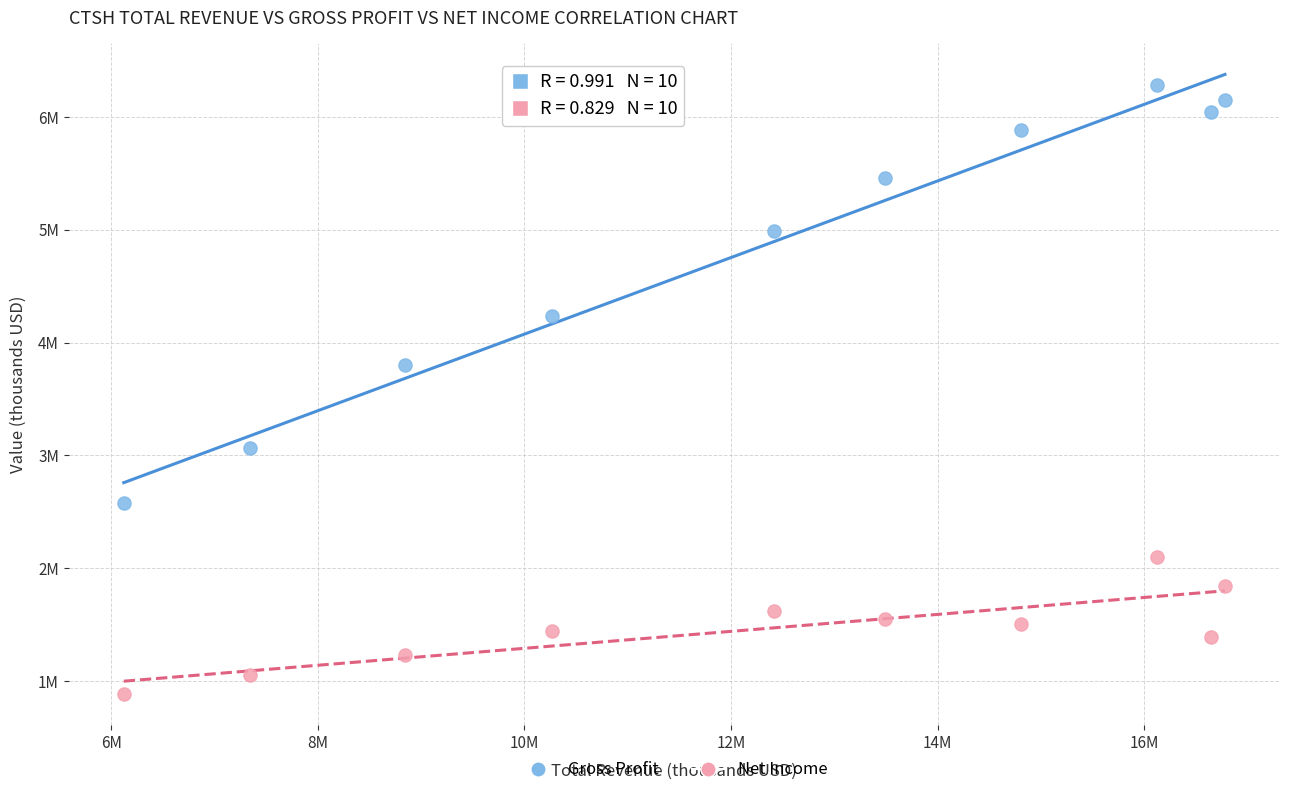

Which series contains the highest Y value?

Gross Profit